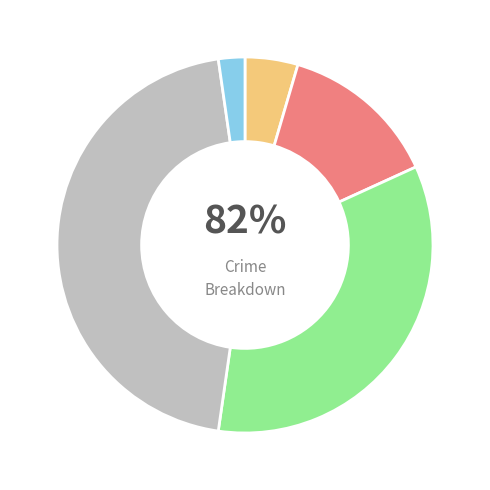

To the nearest percent, what portion does Other represent?

2%